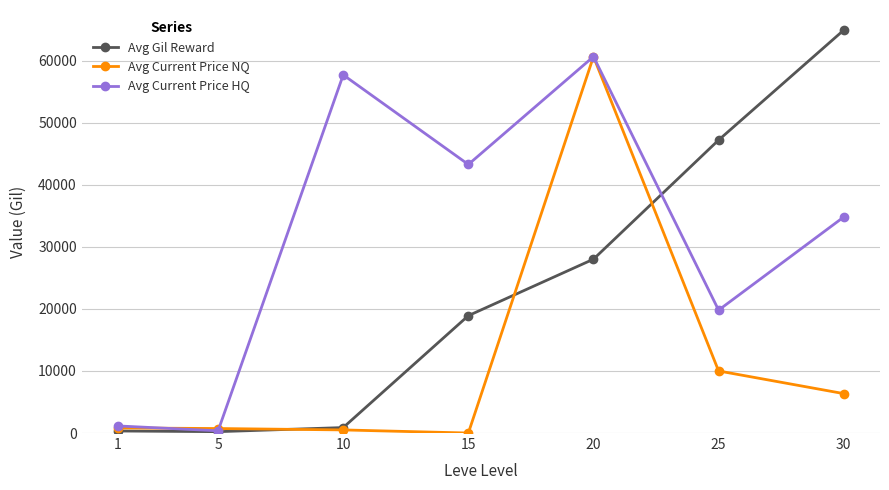

At which category does Avg Current Price HQ reach its first local peak?

10